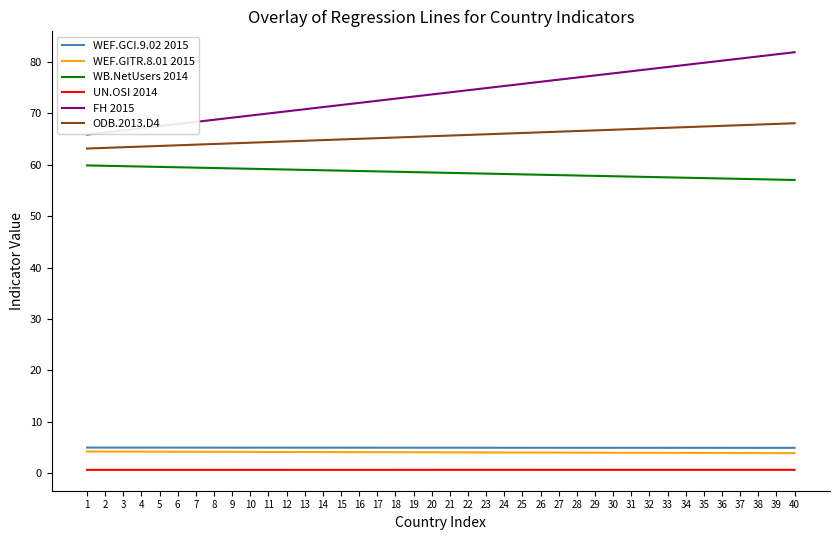

Count the UN.OSI 2014 values in the range 0 to 1.

40